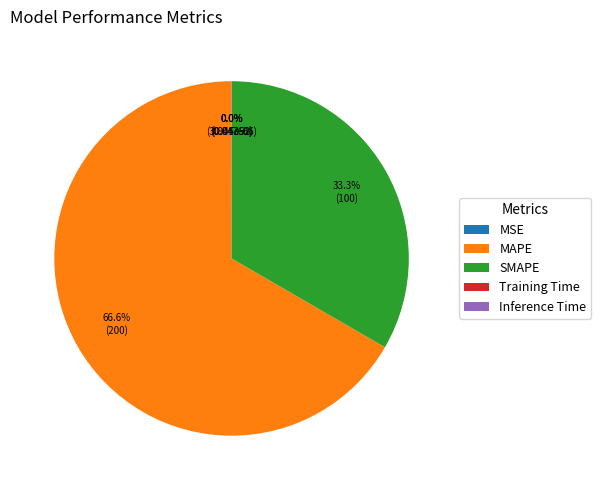

How many segments does this pie chart have?

5